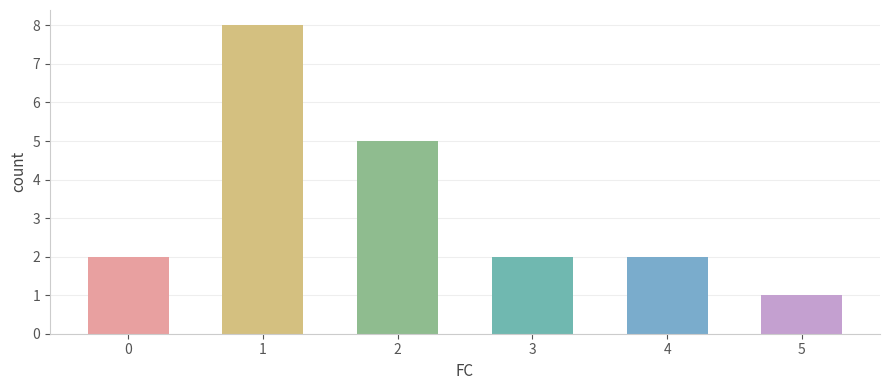

How many series are shown in this chart?

1